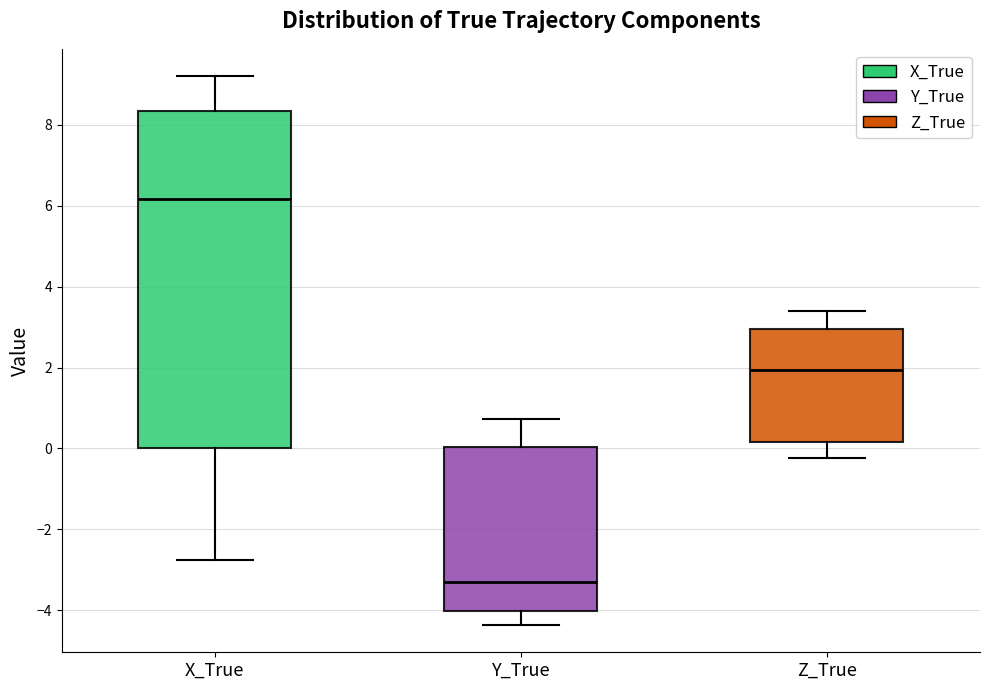

Where does the median line of the box for Z_True sit on the y-axis? The values are not printed on the chart, so give them approximately, as read against the axis.

2.0